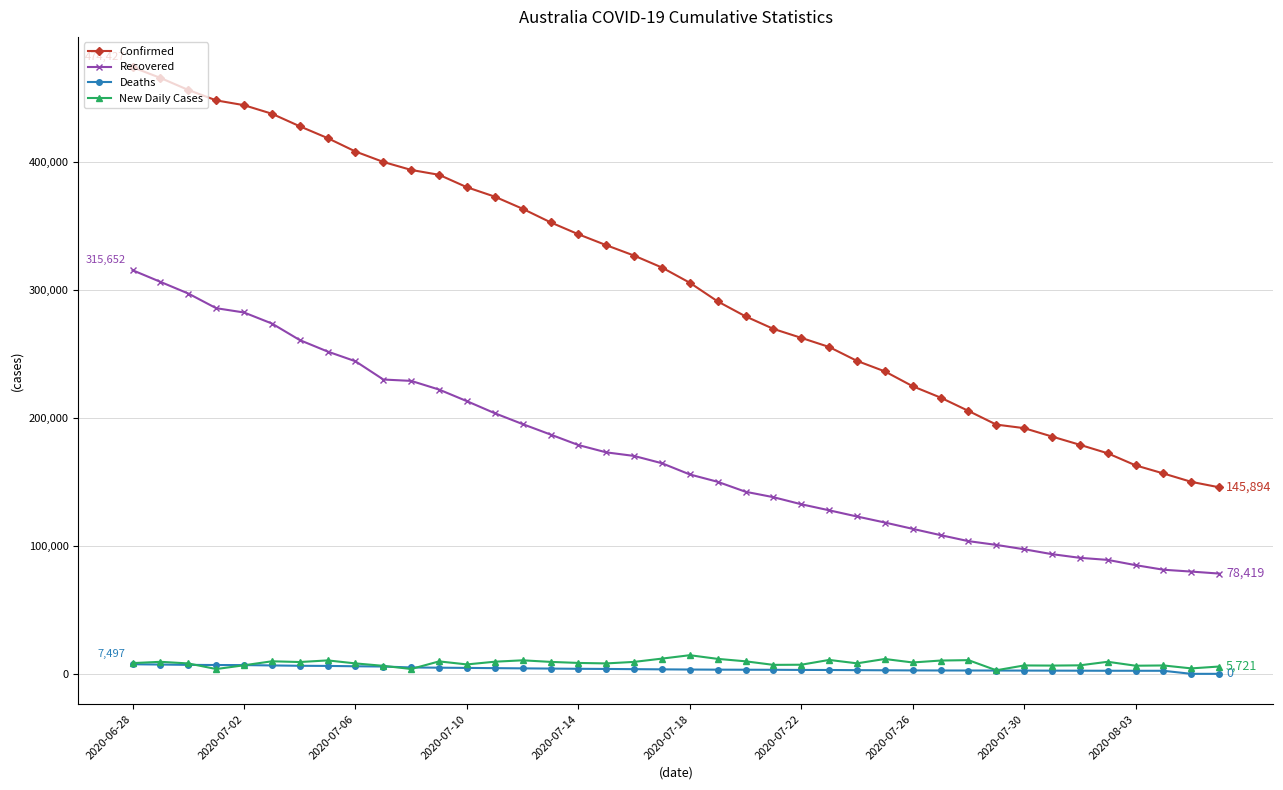

Which series has the largest total across all categories?

Confirmed